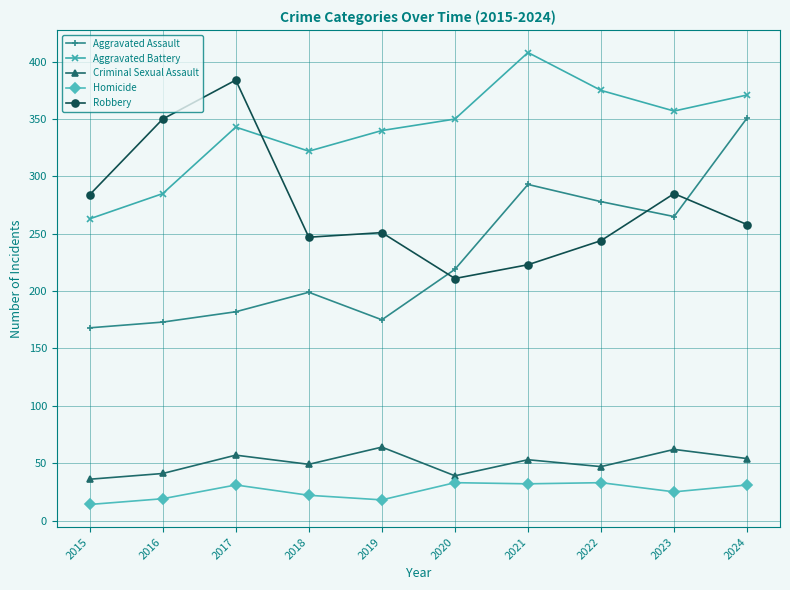

What is the difference between the highest and lowest values at 2024?

340